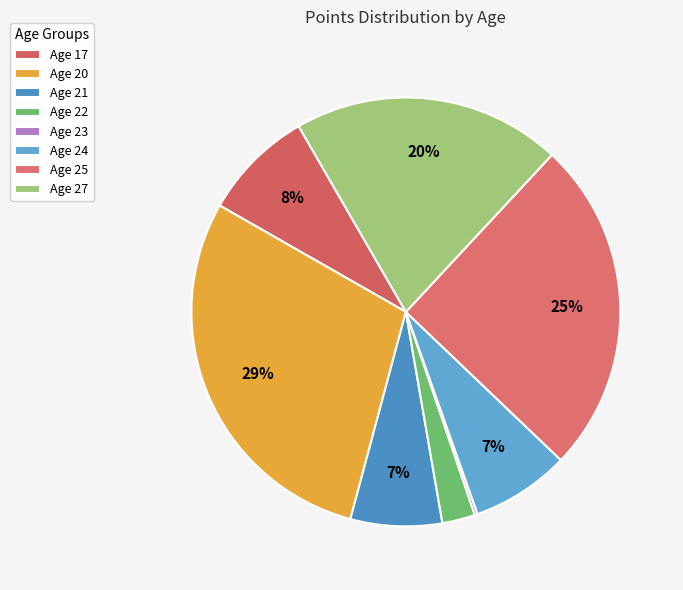

Rank the categories by value from highest to lowest.

Age 20, Age 25, Age 27, Age 17, Age 24, Age 21, Age 22, Age 23